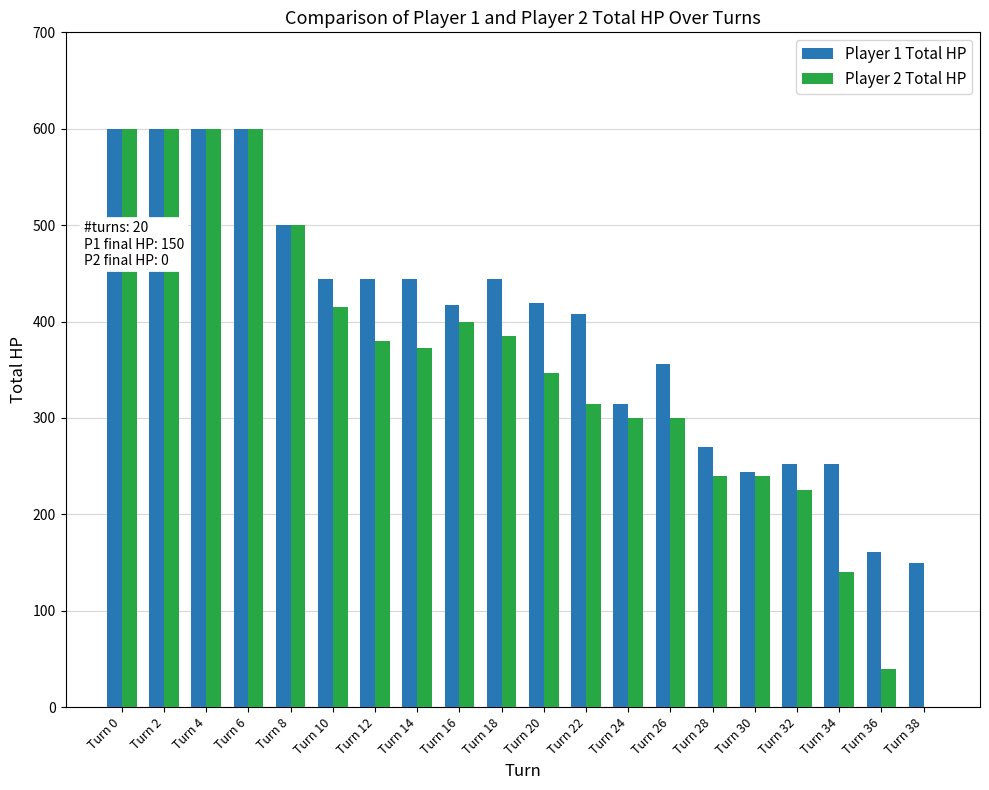

What is the total value across all series at Turn 4?

1200